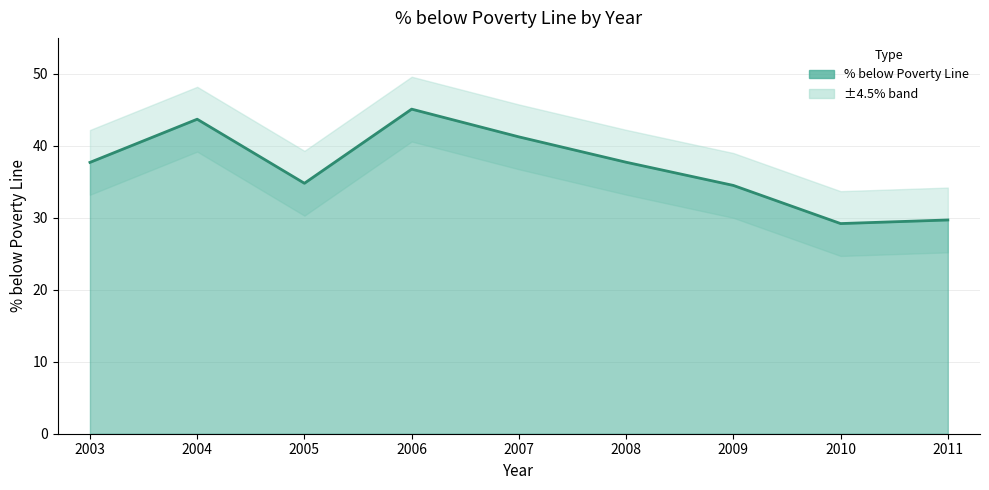

What is the minimum value shown in the chart?

29.2